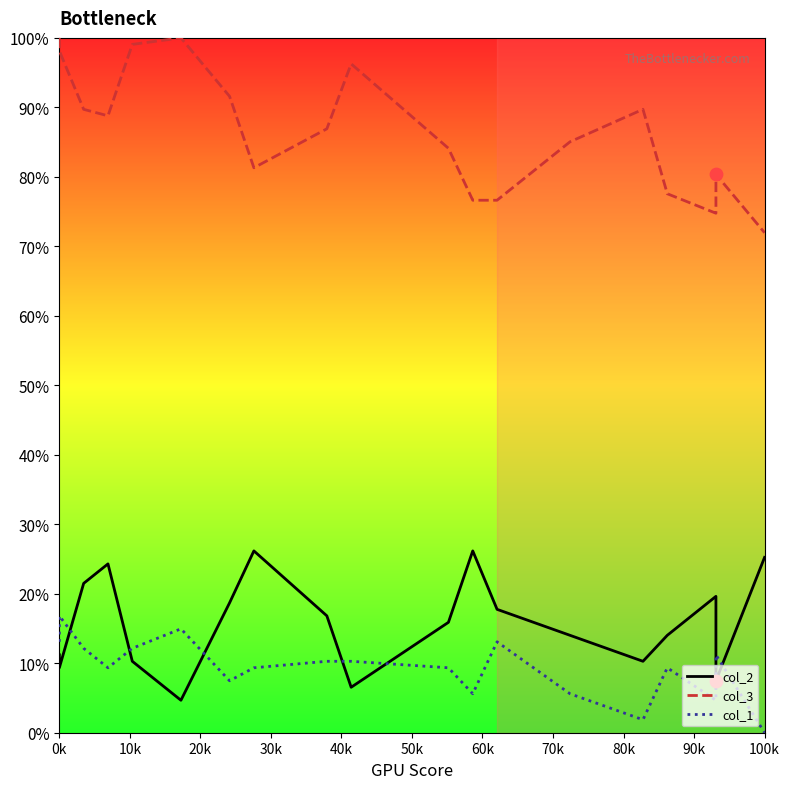

Is the value of col_2 at 10k greater than the value of col_3 at 30k?

No